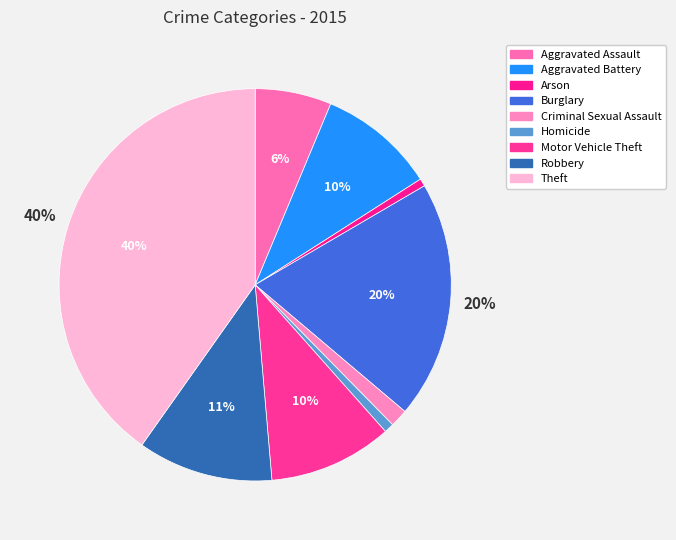

What percentage is the Homicide slice, to the nearest percent?

1%